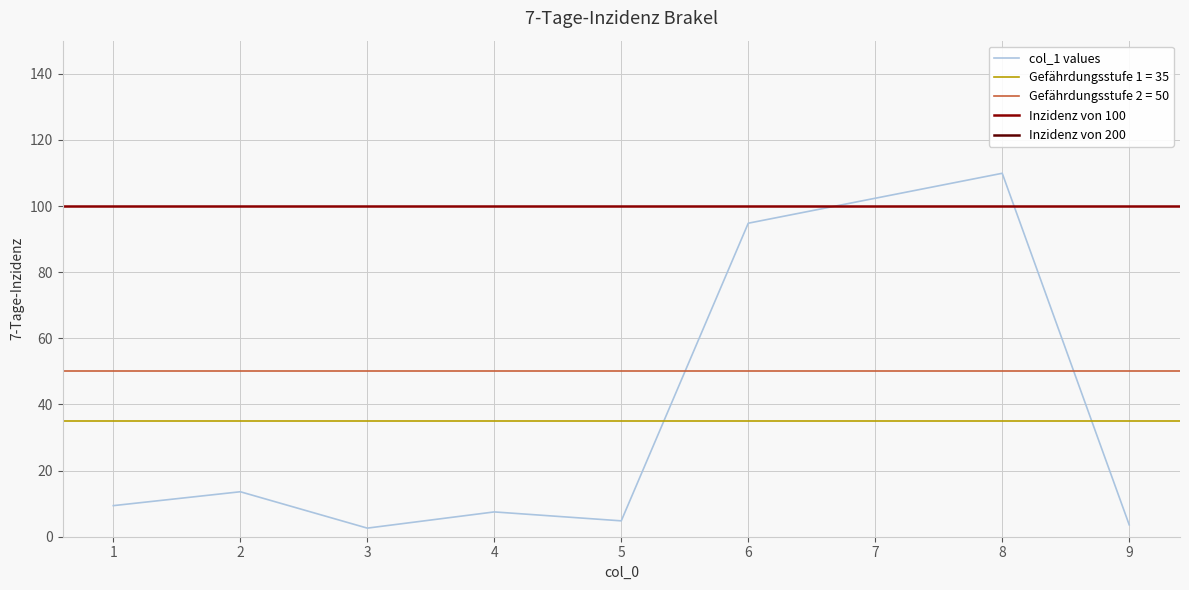

Count the number of values greater than 9.

4